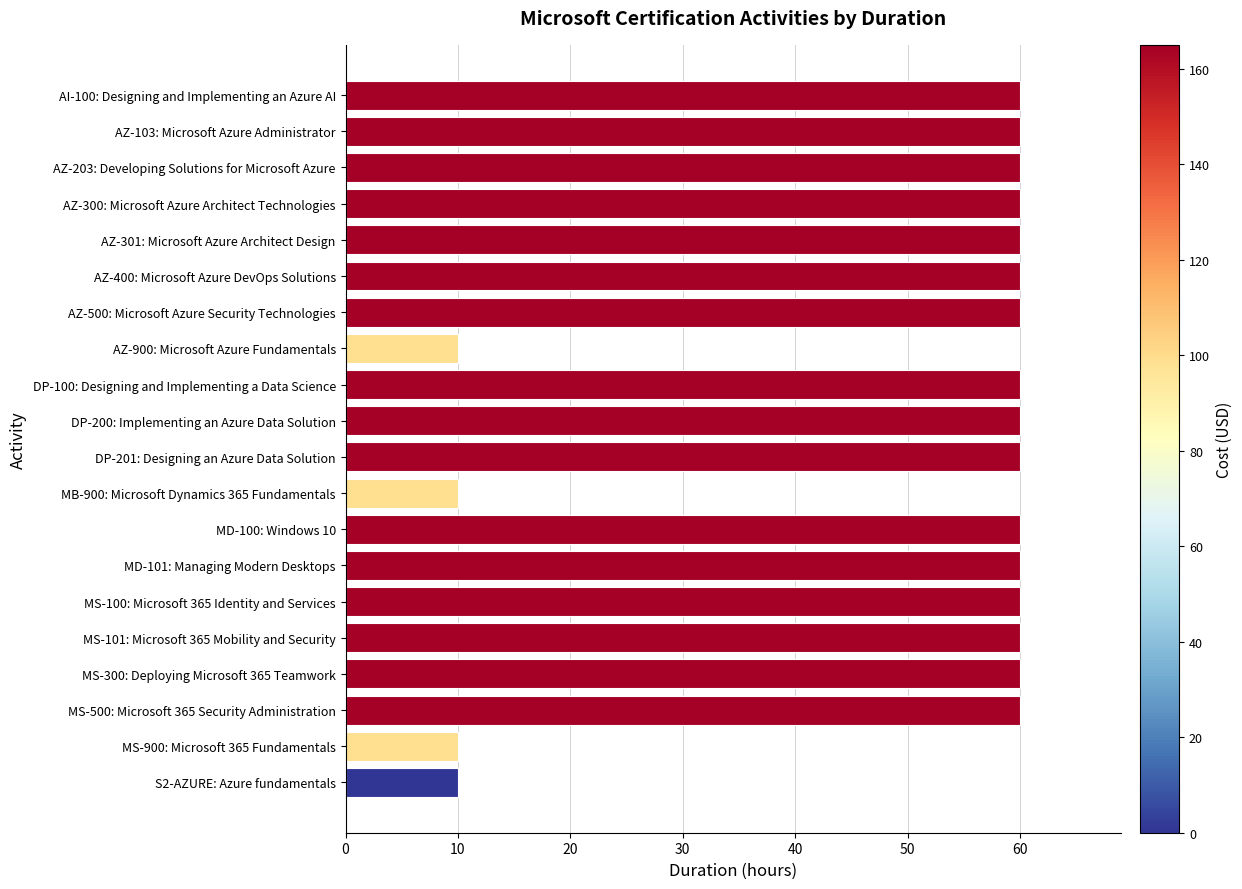

How many distinct data groups are displayed?

1